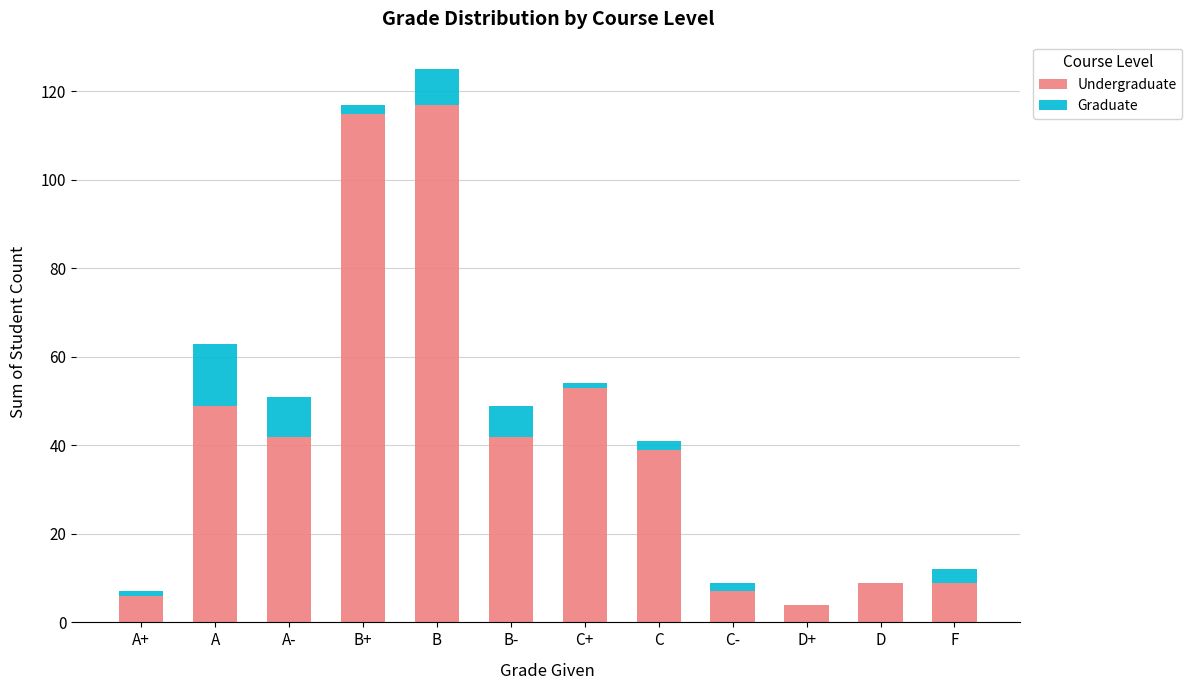

What is the sum of all Undergraduate values?

492